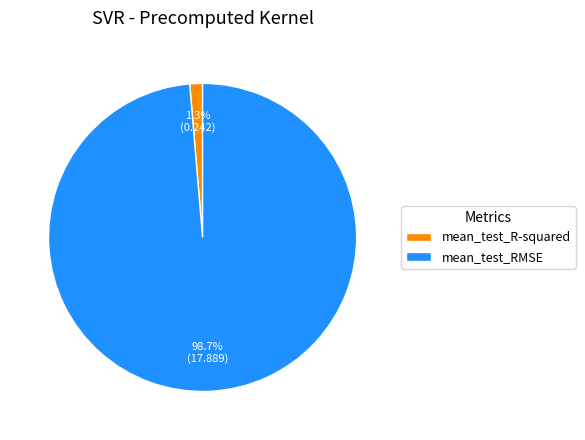

How many segments does this pie chart have?

2